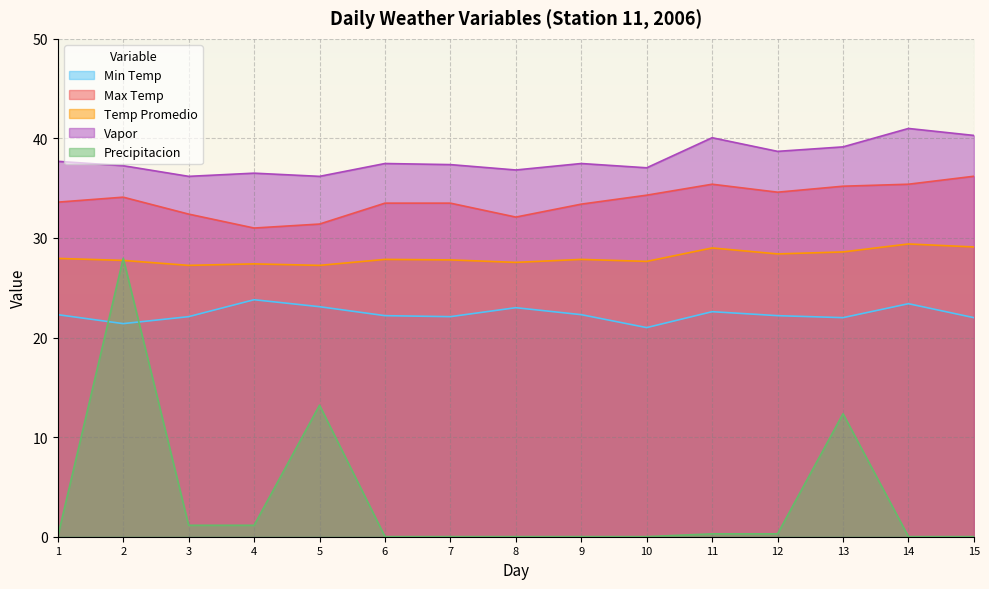

What is the value of the Precipitacion point at the 4th from the left?

1.1